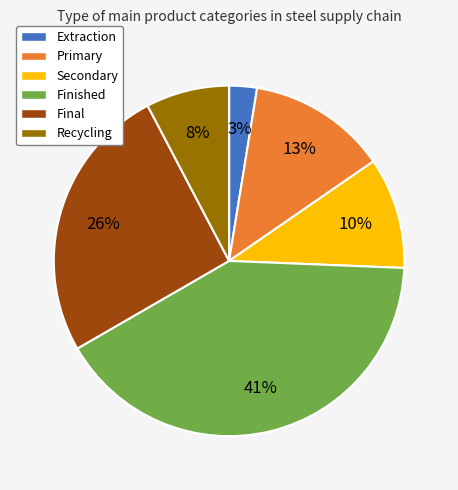

True or false: Secondary accounts for 24% of the total.

False